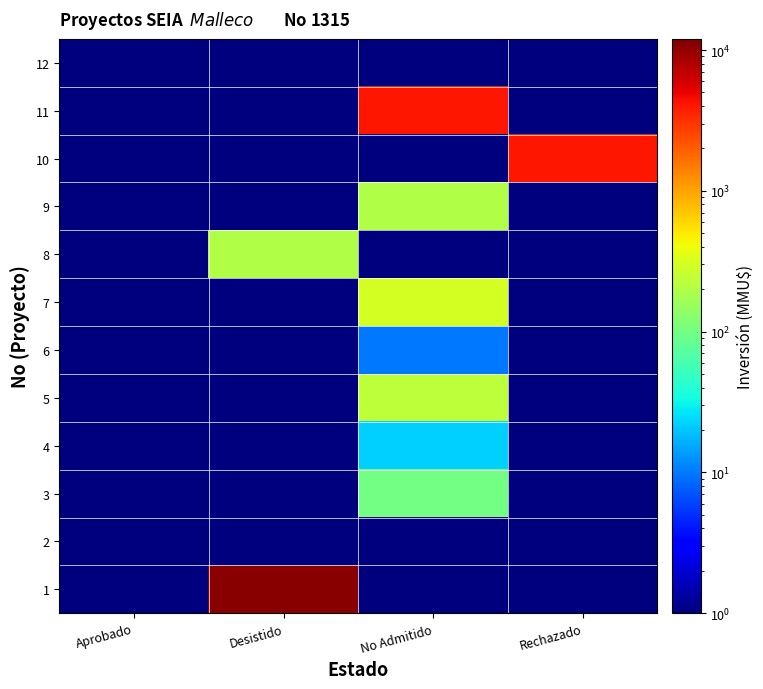

Between Aprobado and Desistido, which series saw the biggest shift?

1